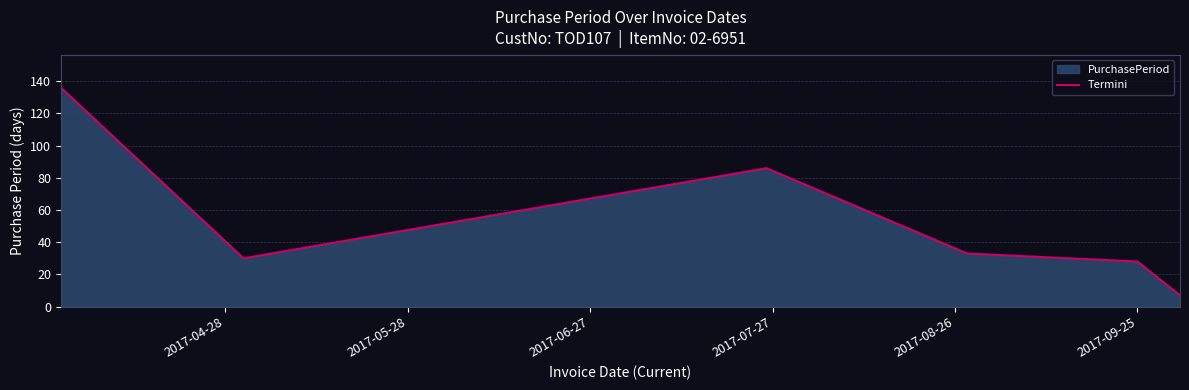

What is the smallest value displayed?

7